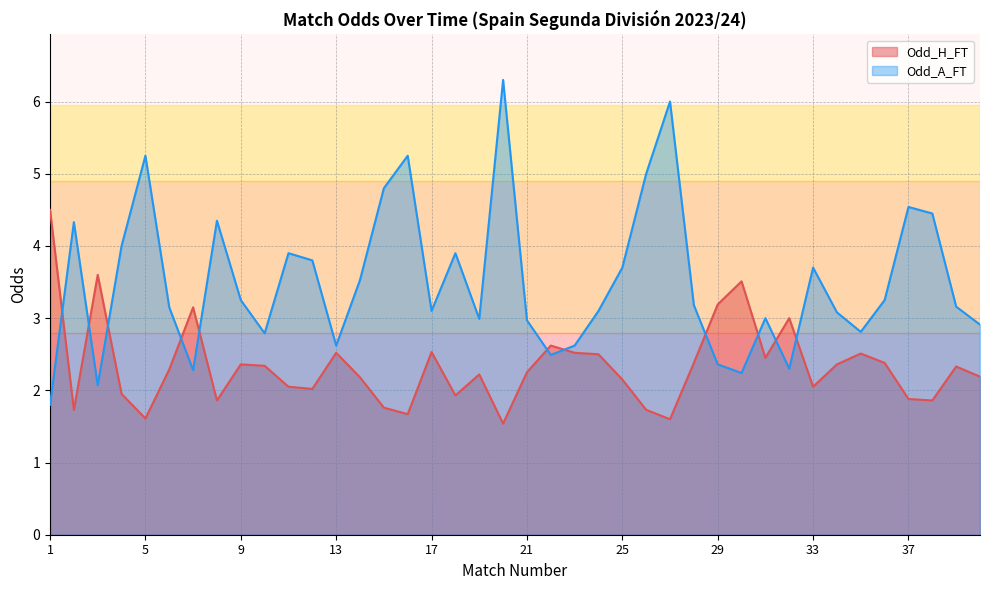

How many categories are shown in the chart?

40